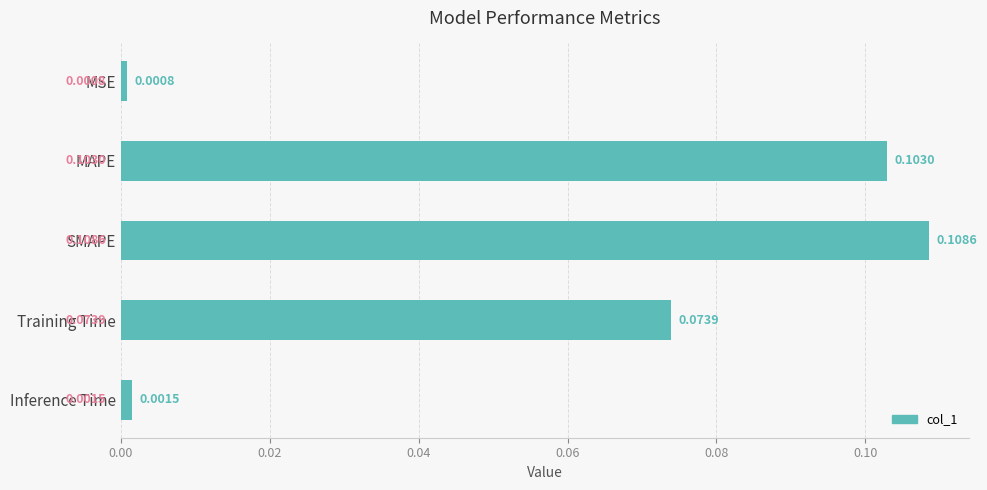

What is the label of the 5th bar from the top?

Inference Time